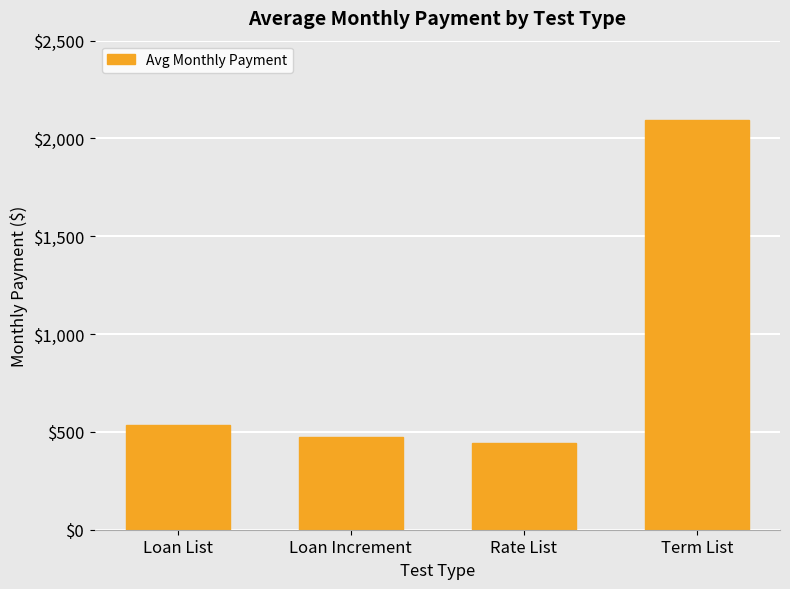

What is the maximum value shown in the chart?

2093.4